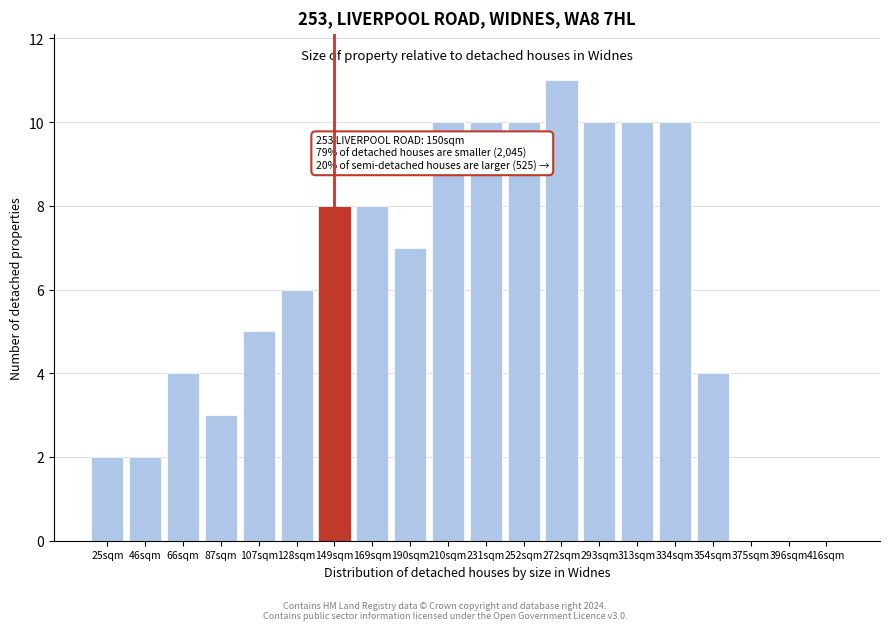

Reading right to left, extract all data points from this chart.

416sqm=0	396sqm=0	375sqm=0	354sqm=4	334sqm=10	313sqm=10	293sqm=10	272sqm=11	252sqm=10	231sqm=10	210sqm=10	190sqm=7	169sqm=8	149sqm=8	128sqm=6	107sqm=5	87sqm=3	66sqm=4	46sqm=2	25sqm=2